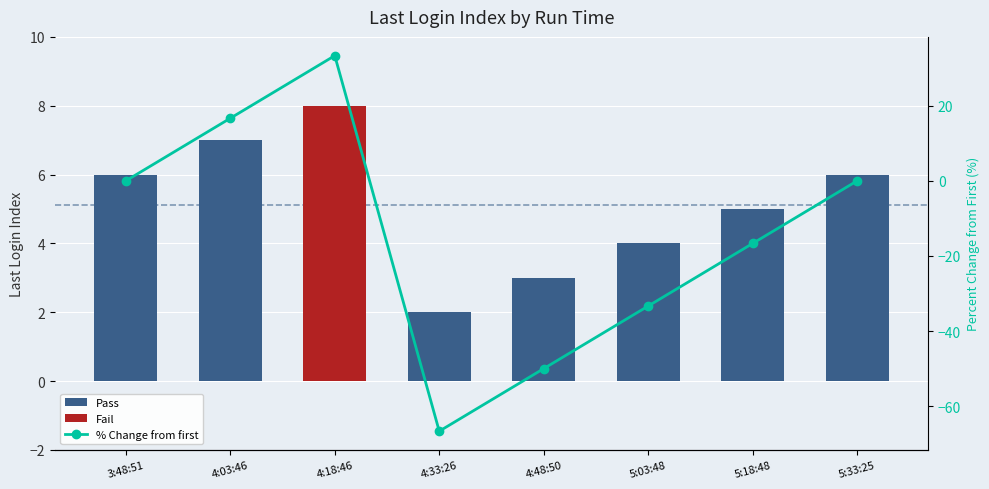

What is the difference between the maximum and minimum values in the Pass series?

7.0